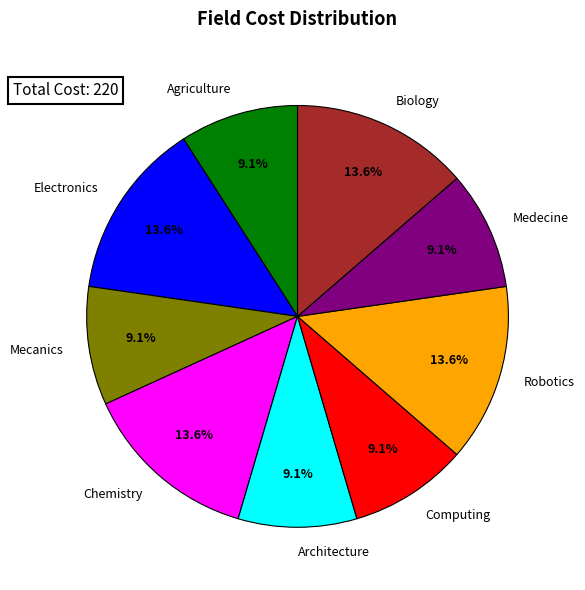

To the nearest percent, what portion does Electronics represent?

14%